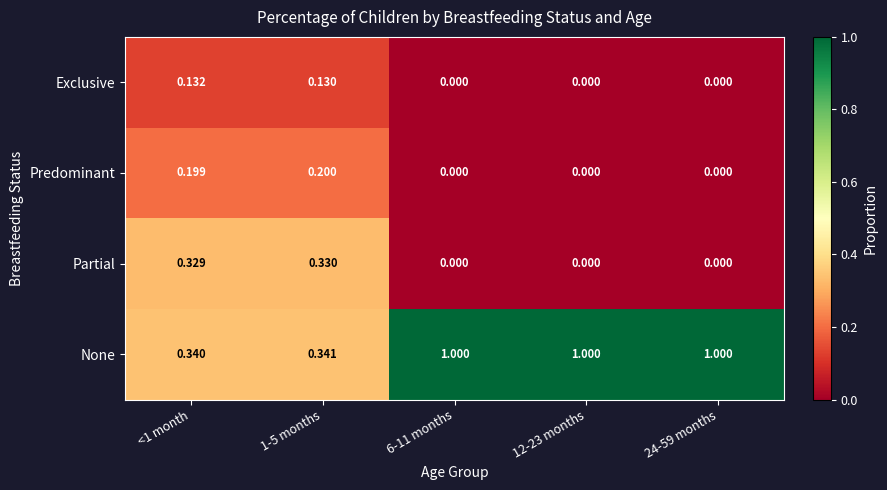

Rank the series at 1-5 months from highest to lowest value.

None, Partial, Predominant, Exclusive